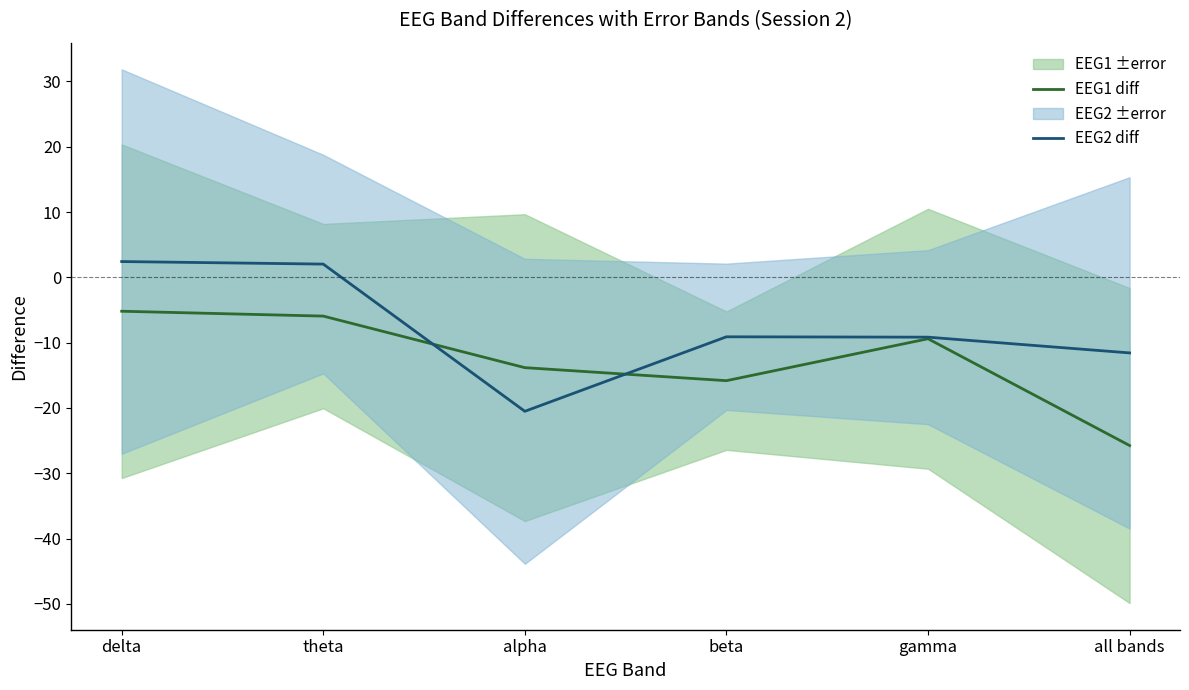

The value of EEG2 diff at all bands is -18.6. True or false?

False